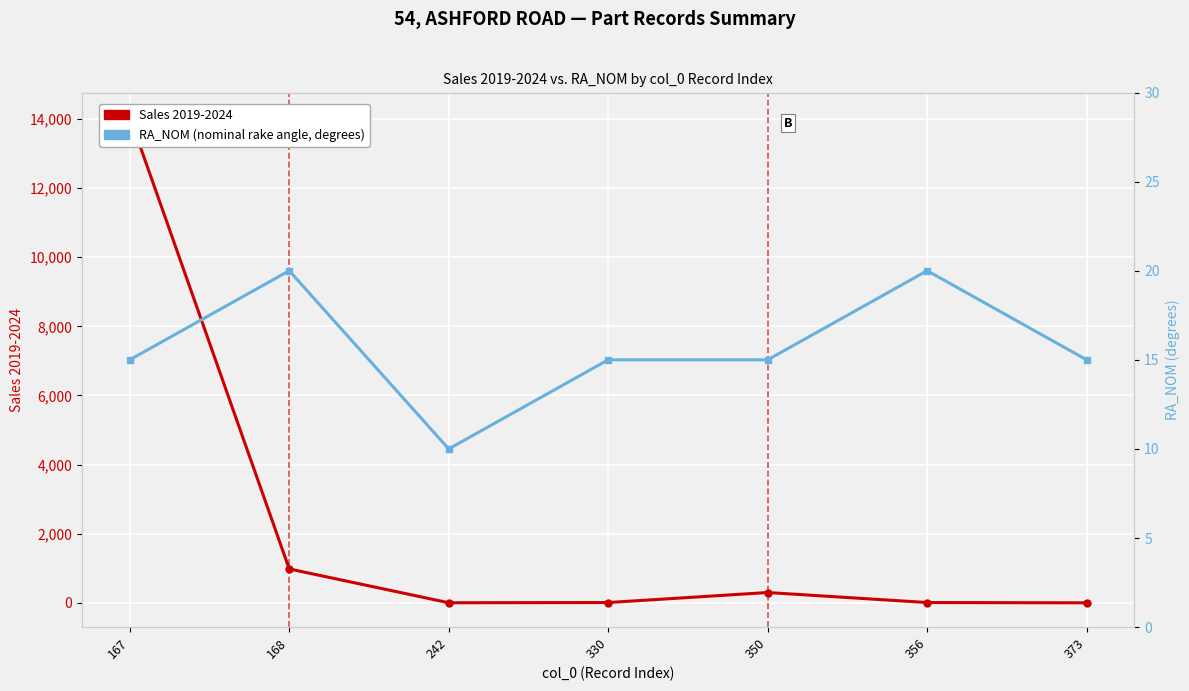

How many times do RA_NOM (degrees) and Sales 2019-2024 cross each other?

3